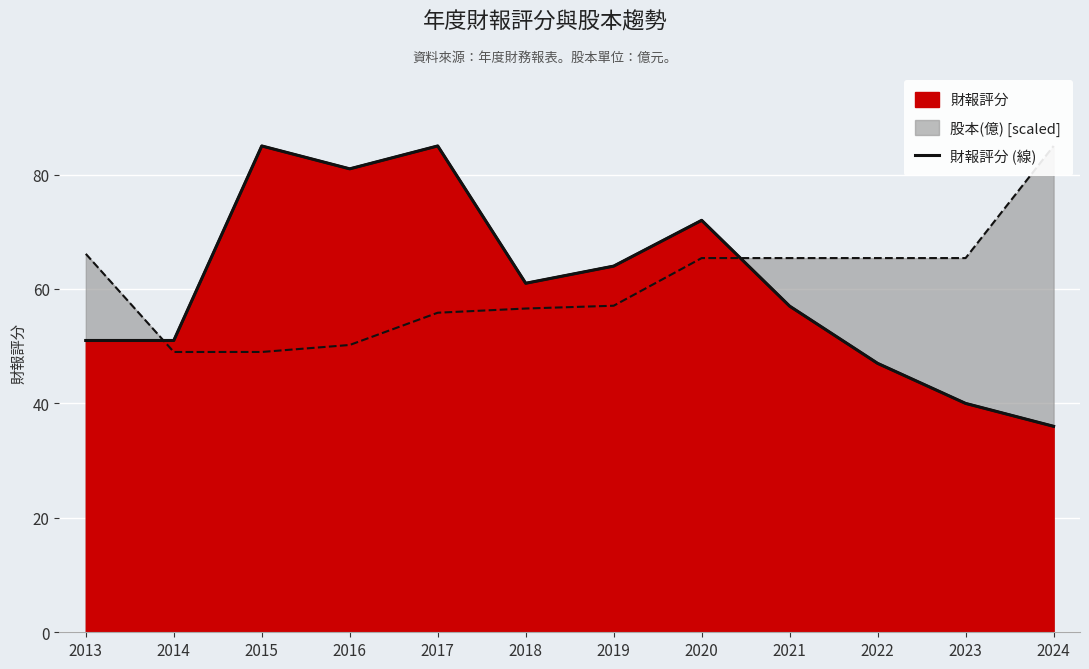

Which has a higher value, 2020 or 2019?

2020